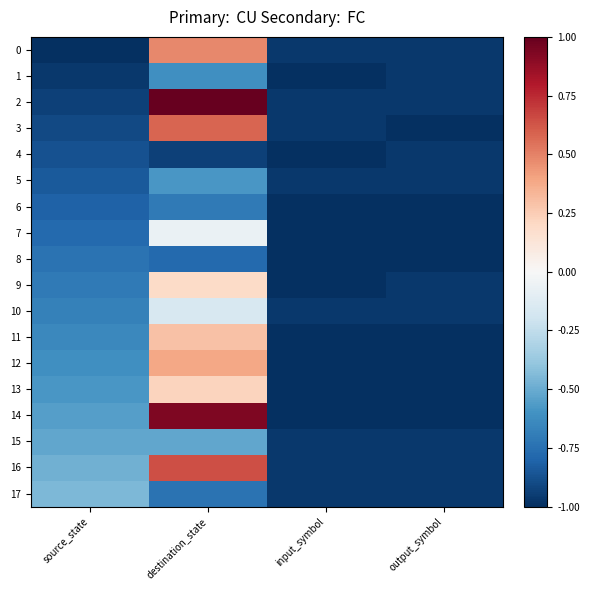

Which category has the lowest value across all series?

source_state